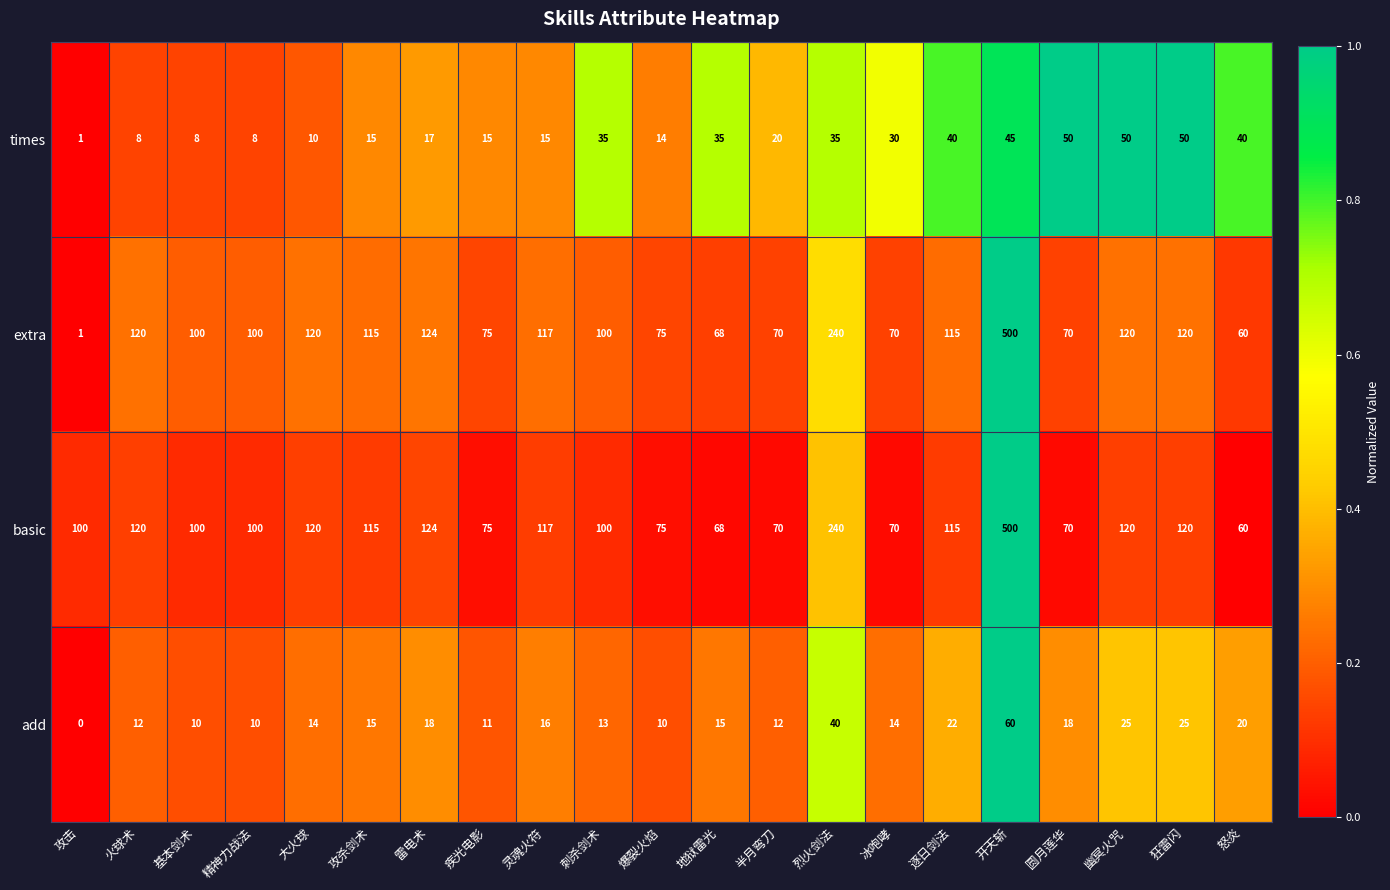

What is the approximate value of basic at 怒炎?

60